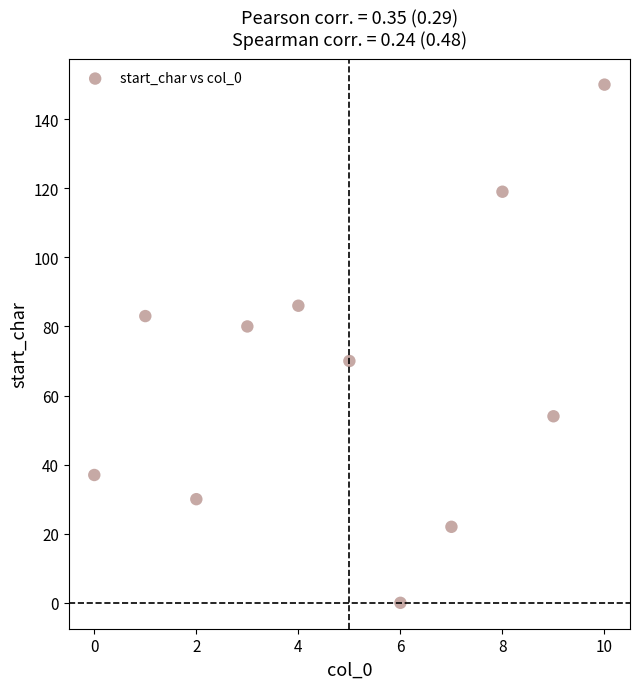

What is the average Y value?

66